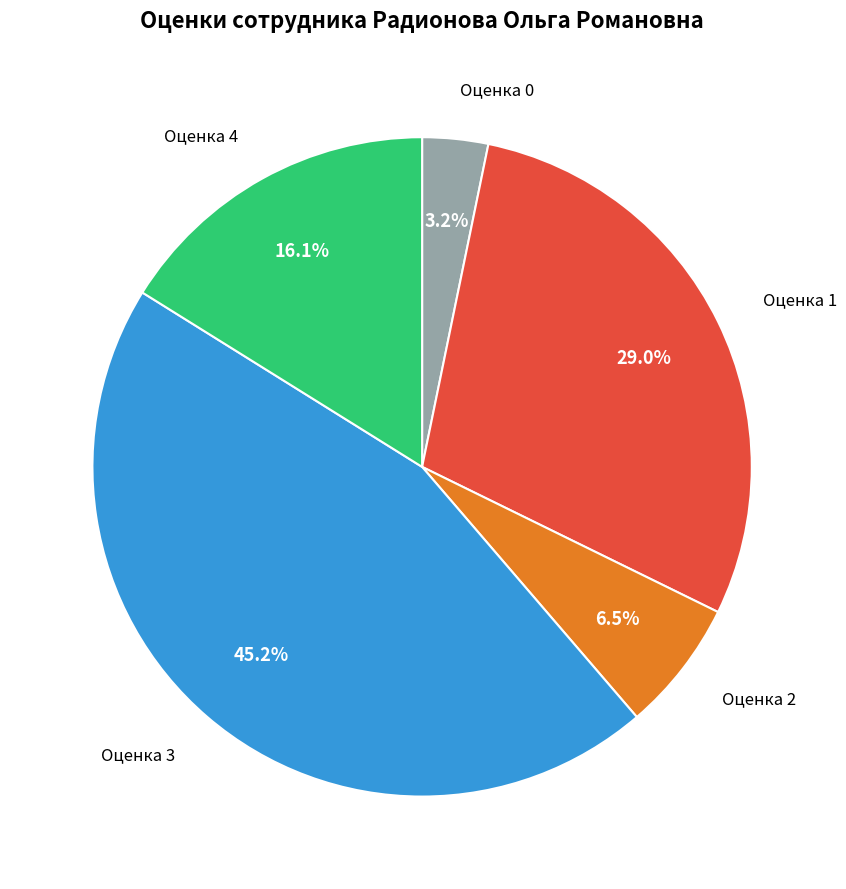

Is there any slice that represents more than half of the pie?

No